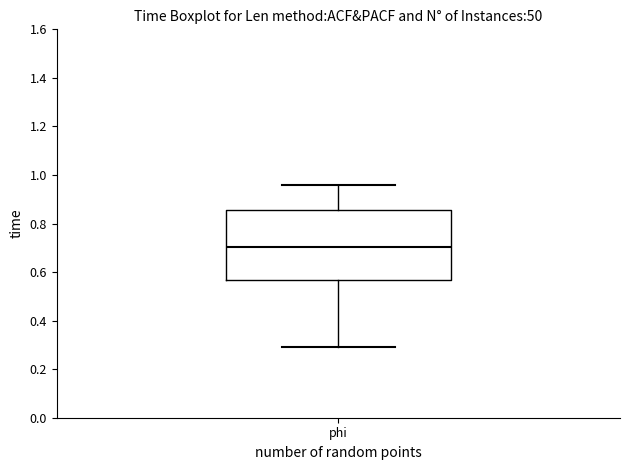

Where is the upper edge of the box for phi on the y-axis? The values are not printed on the chart, so give them approximately, as read against the axis.

0.86